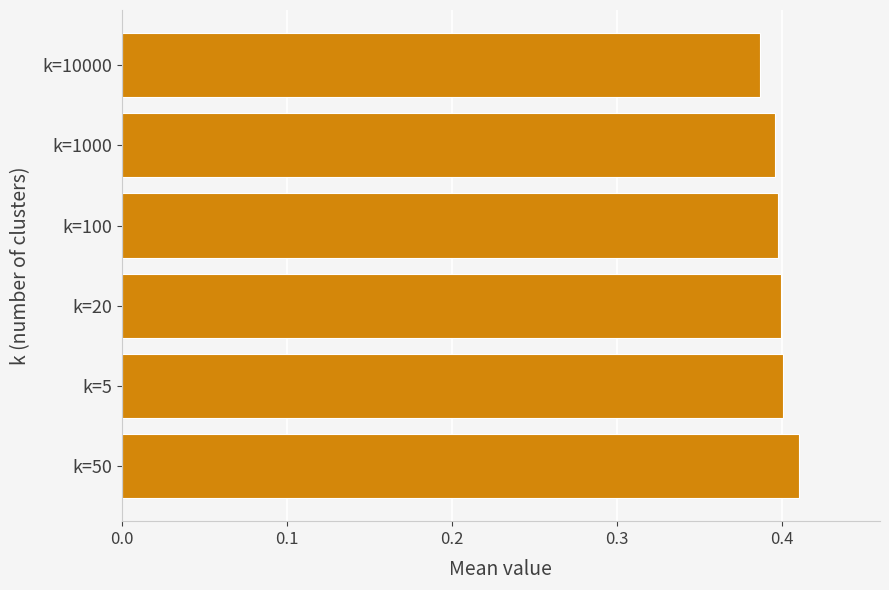

The value at k=50 is 0.2. True or false?

False